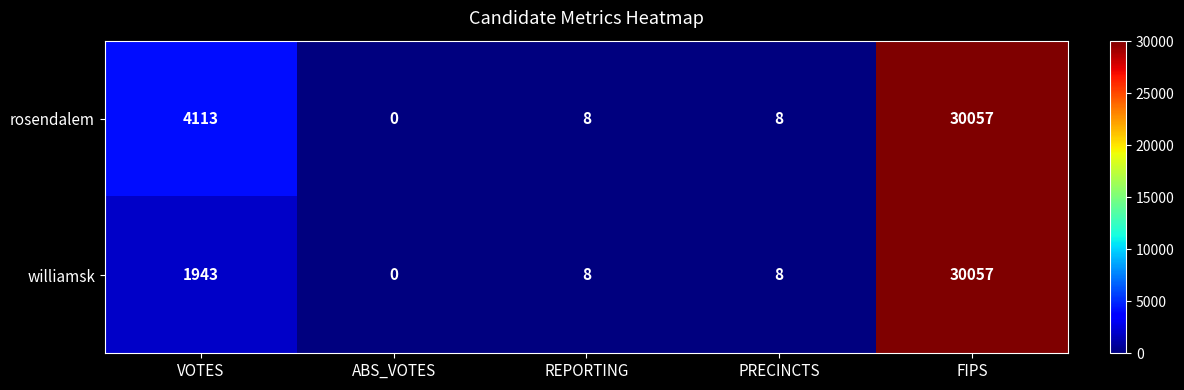

At which label is williamsk closest to 15028?

VOTES